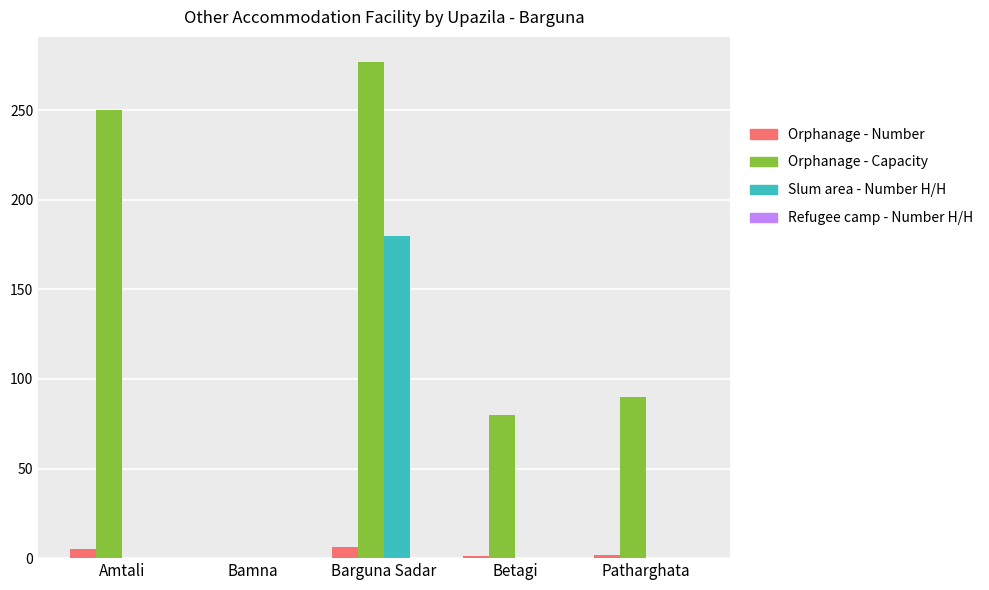

Is the value of Orphanage - Capacity at Patharghata greater than the value of Slum area - Number H/H at Barguna Sadar?

No